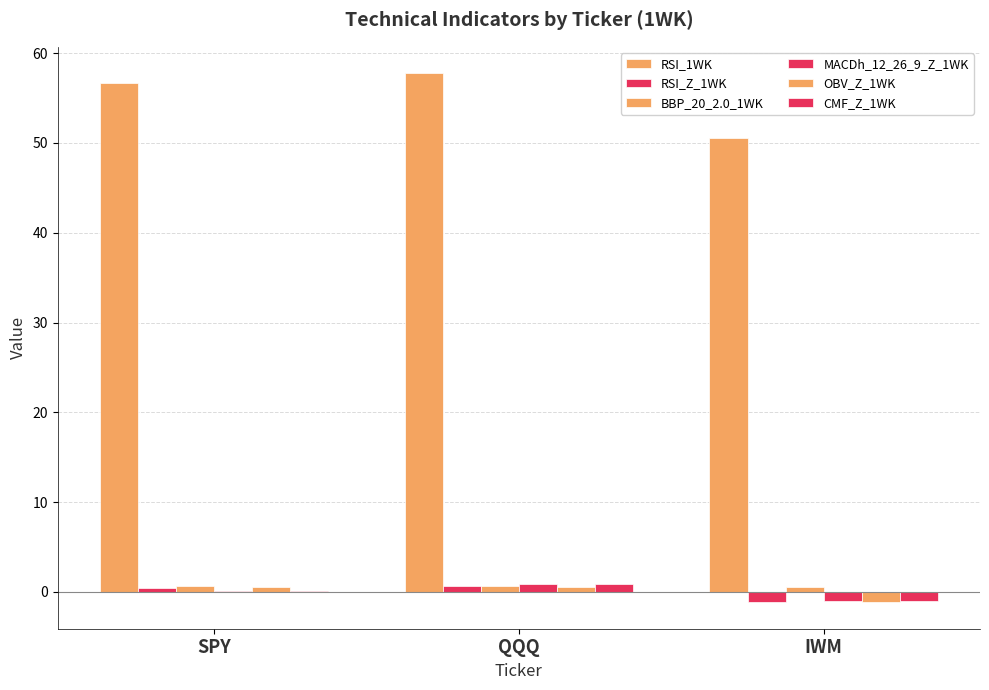

What position from the left is SPY?

1